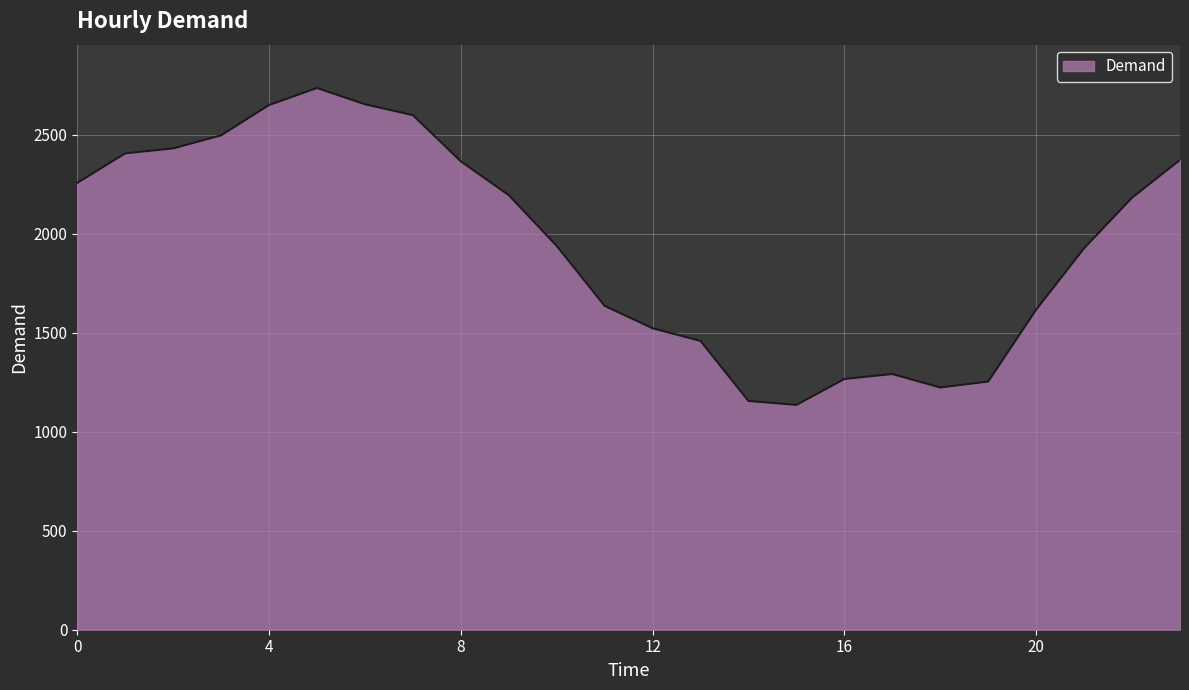

What is the difference between the maximum and minimum values?

1600